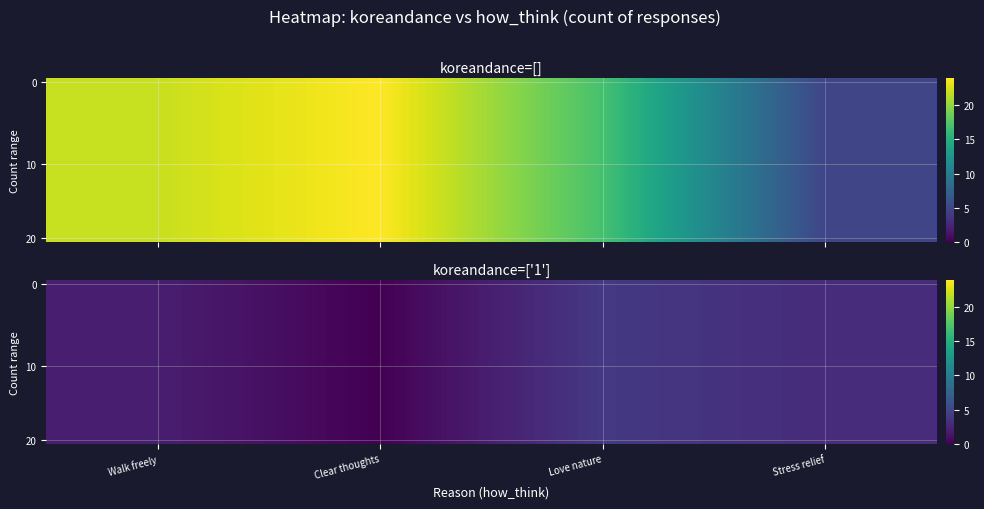

What is the sum of all 0 values?

9